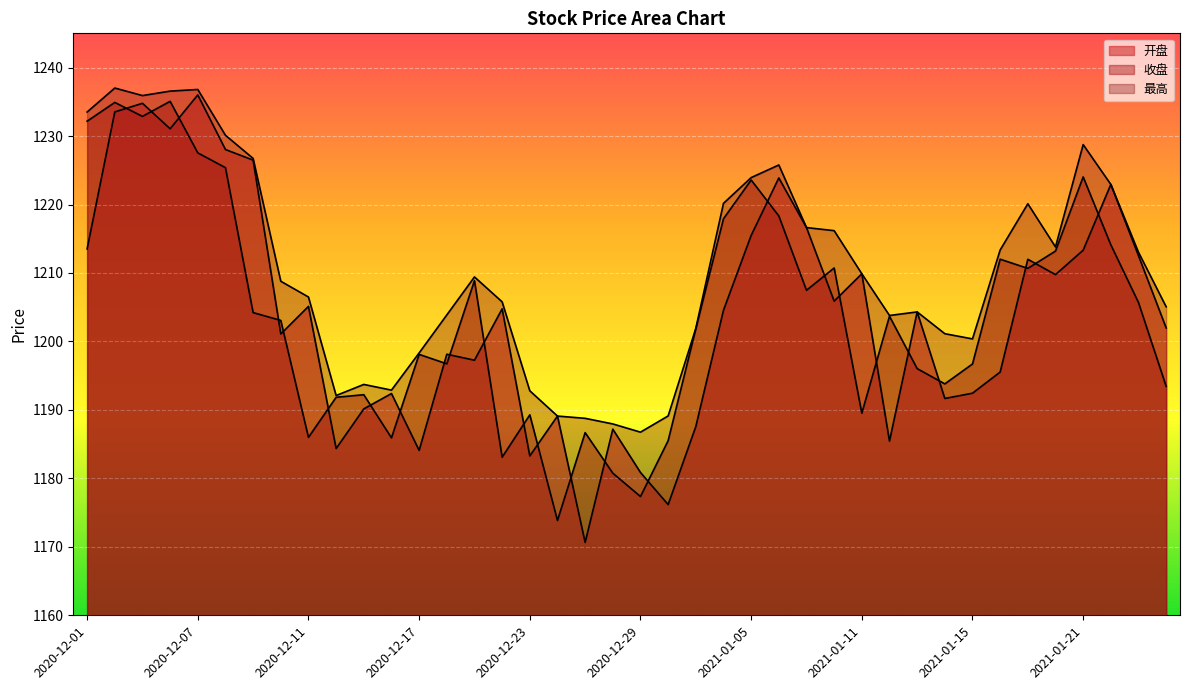

Rank the series by their maximum value, from lowest to highest.

收盘, 开盘, 最高